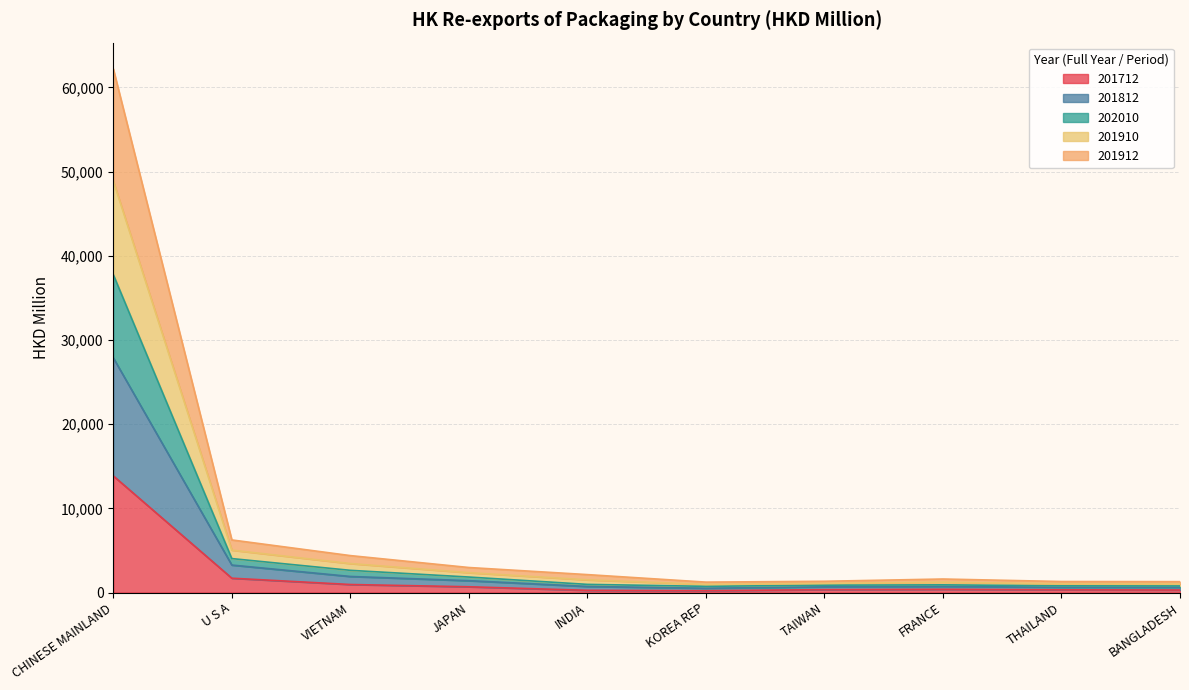

At which category is the sum across all series the highest?

CHINESE MAINLAND